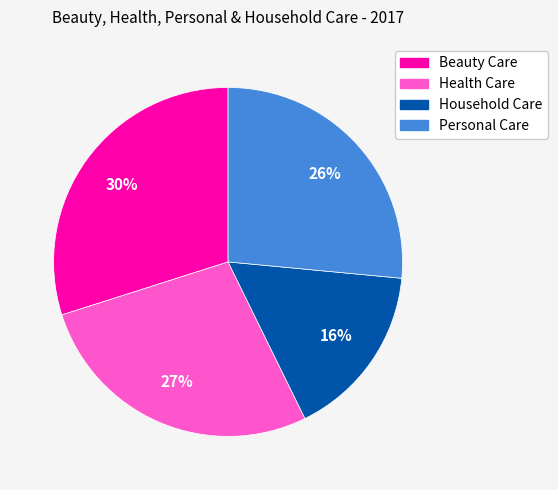

Is it true that Beauty Care is 43% of the pie?

False